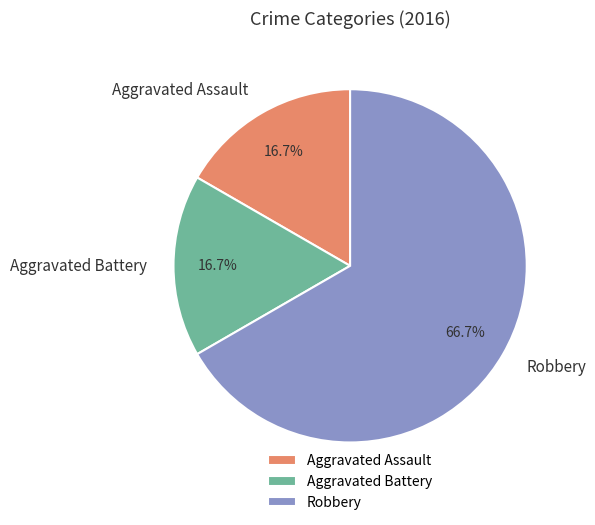

Is it true that Robbery is 57% of the pie?

False